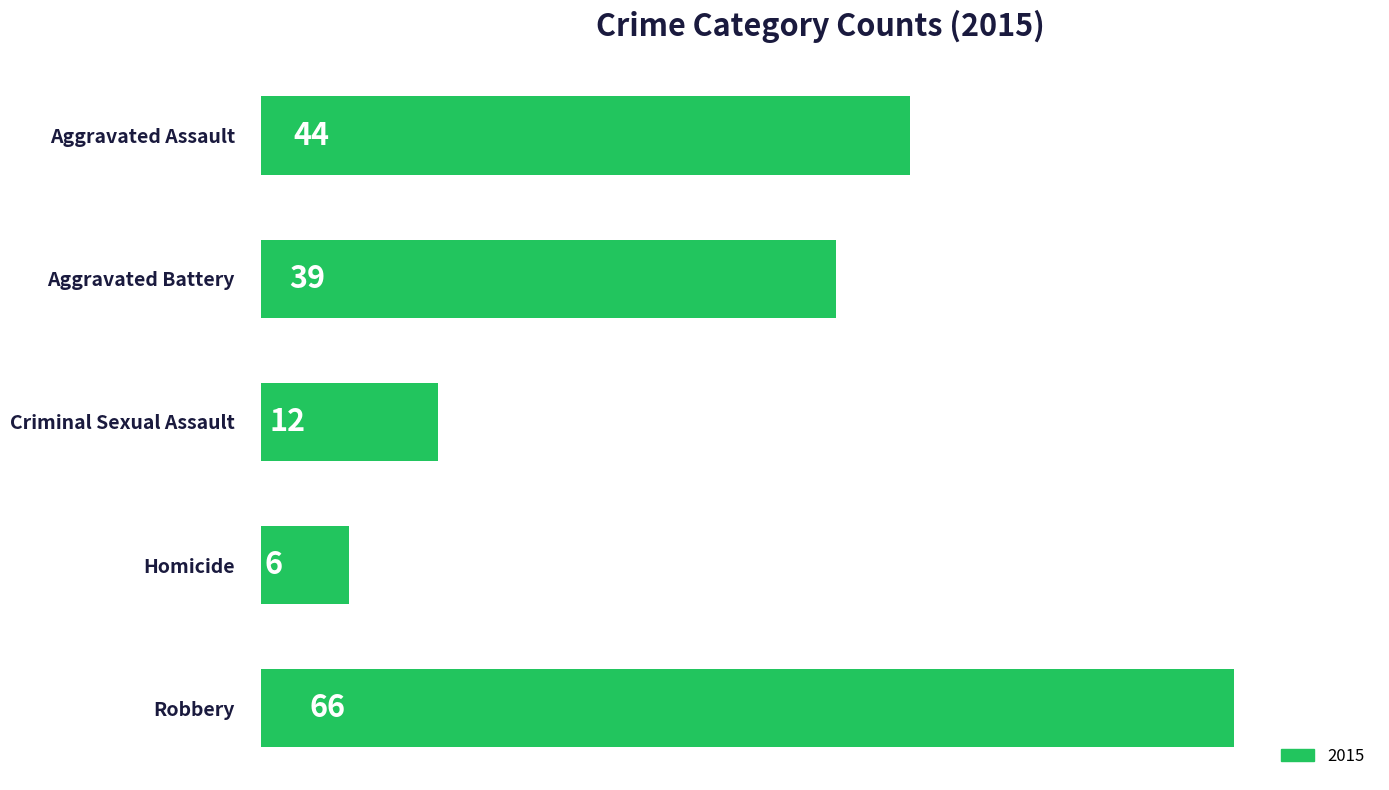

What is the change in value from Aggravated Assault to Homicide?

-38